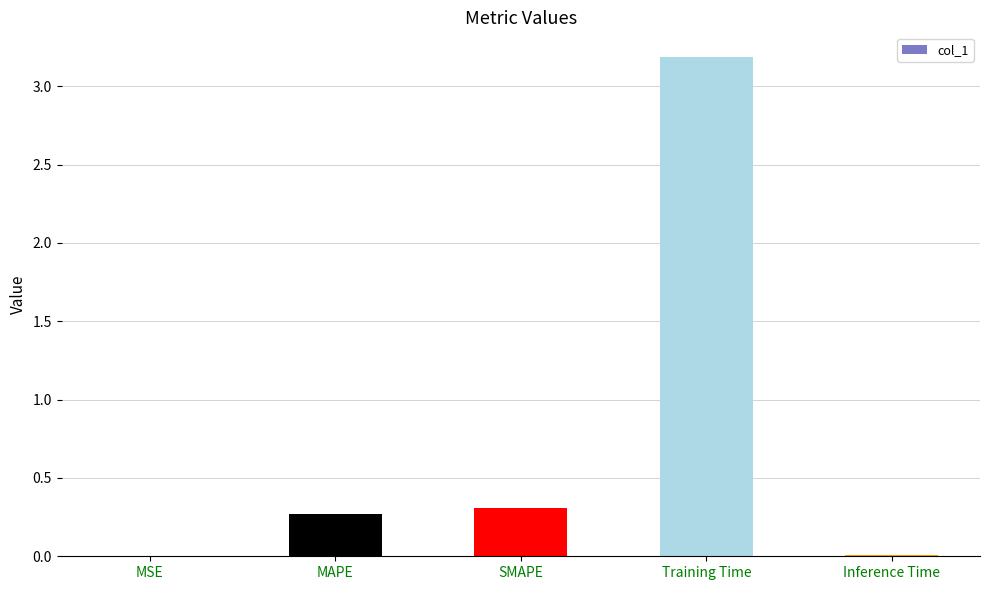

What value does the data have at SMAPE?

0.3